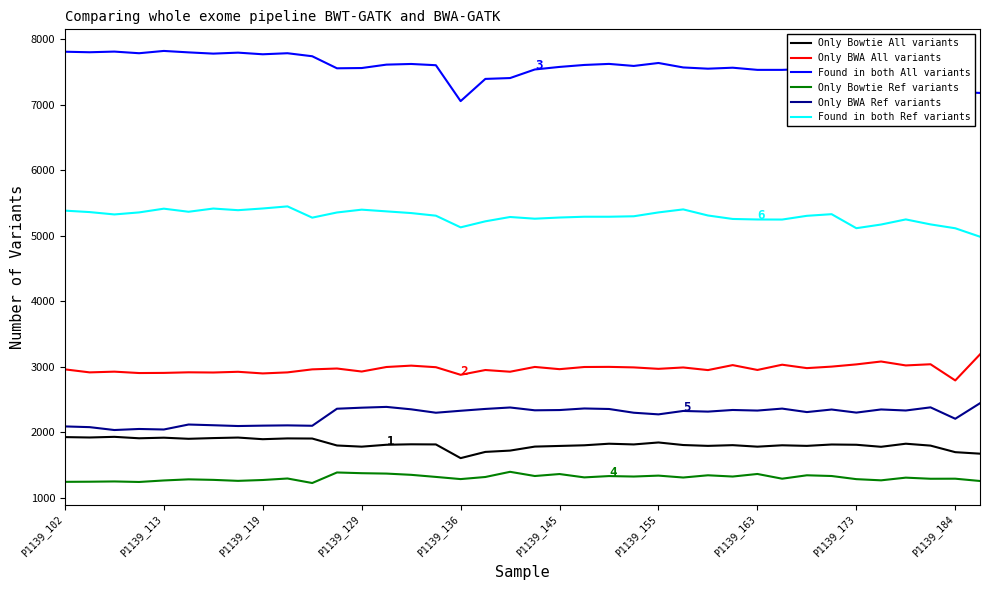

What is the maximum value shown in the chart?

7822